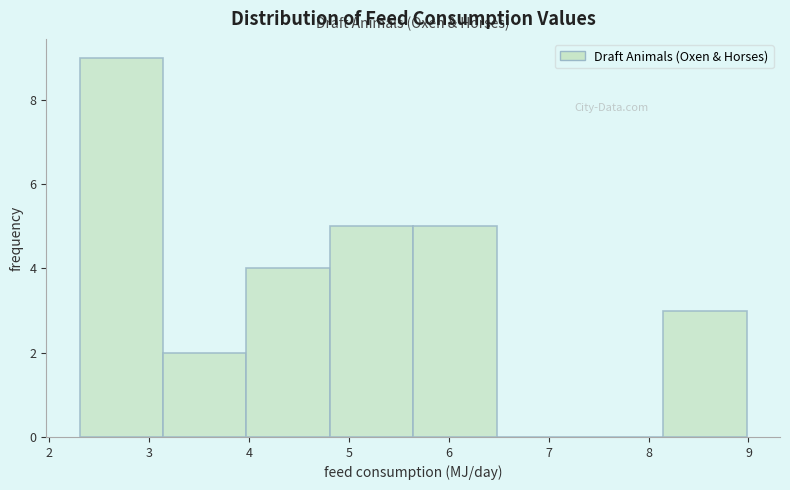

Reading left to right, transcribe this chart: for each bar, give the range it covers on the x-axis and its height. Neither the bar edges nor the heights are printed on the chart, so give them approximately, as read against the axes.

2.3 to 3.1: 9
3.1 to 4.0: 2
4.0 to 4.8: 4
4.8 to 5.6: 5
5.6 to 6.5: 5
6.5 to 7.3: 0
7.3 to 8.1: 0
8.1 to 9.0: 3